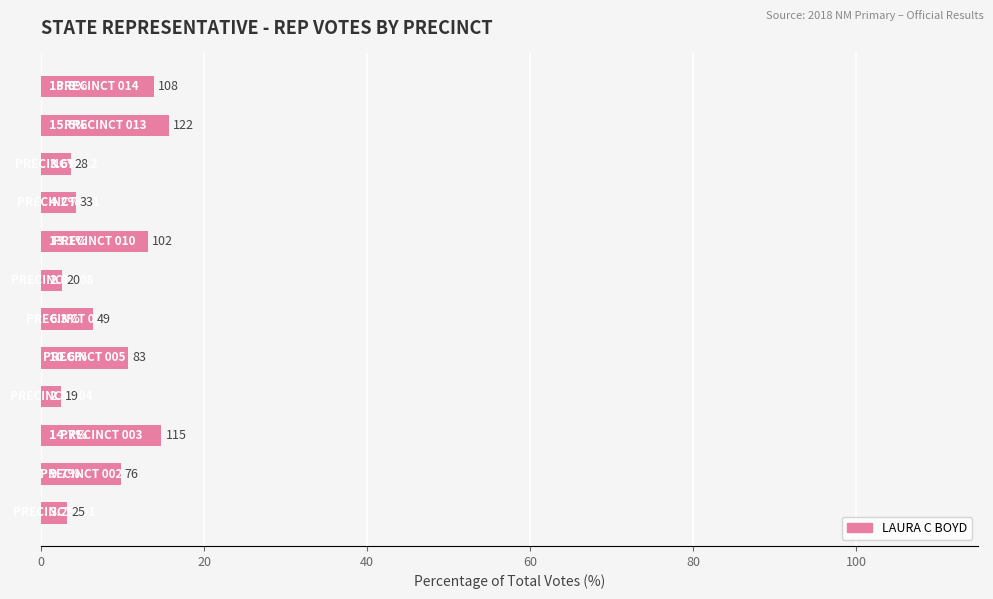

What is the maximum value shown in the chart?

15.6